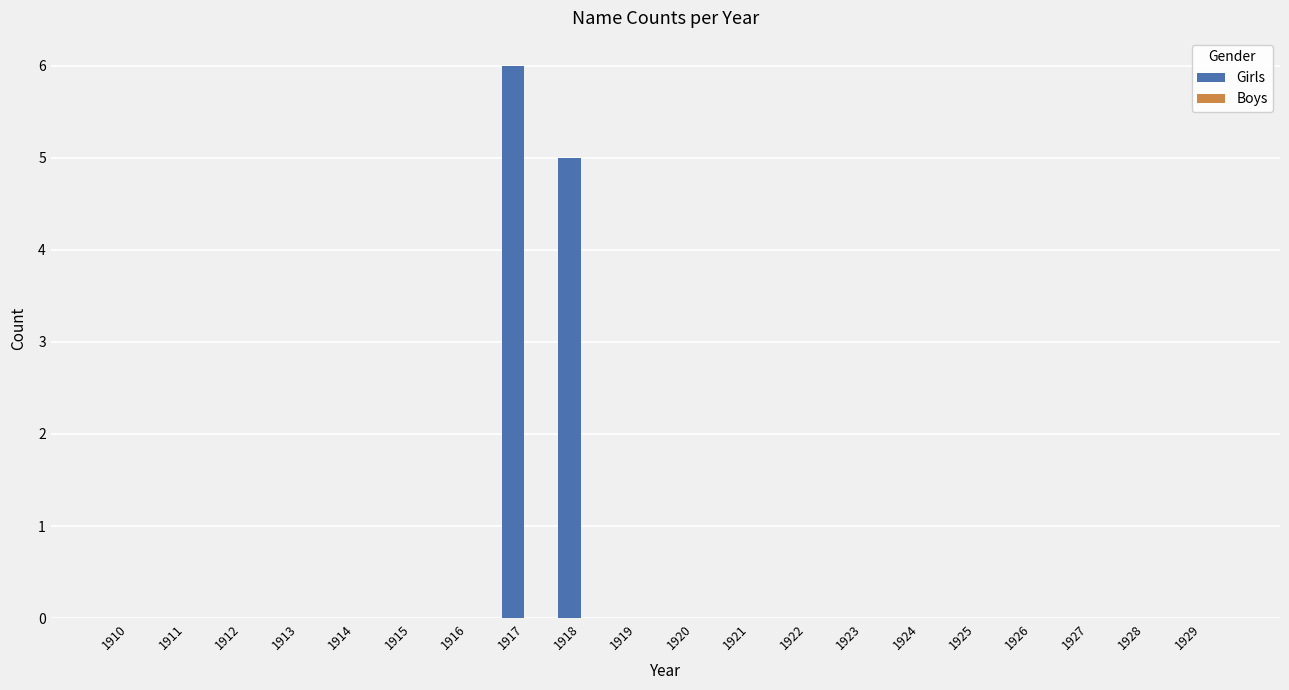

What is the sum of all values?

11